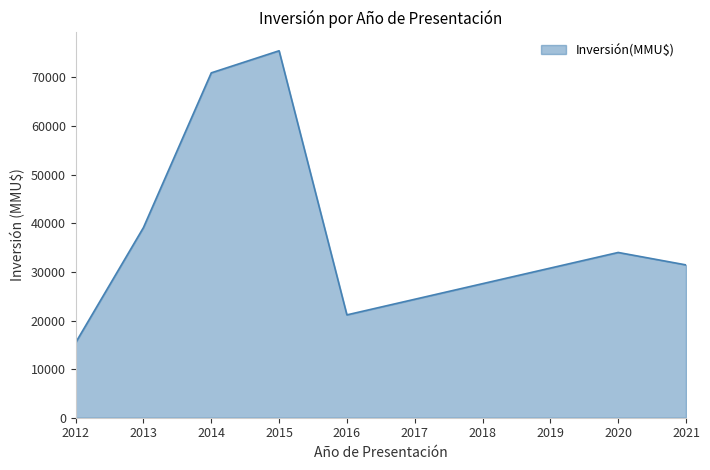

Which category has the highest value across all series?

2015